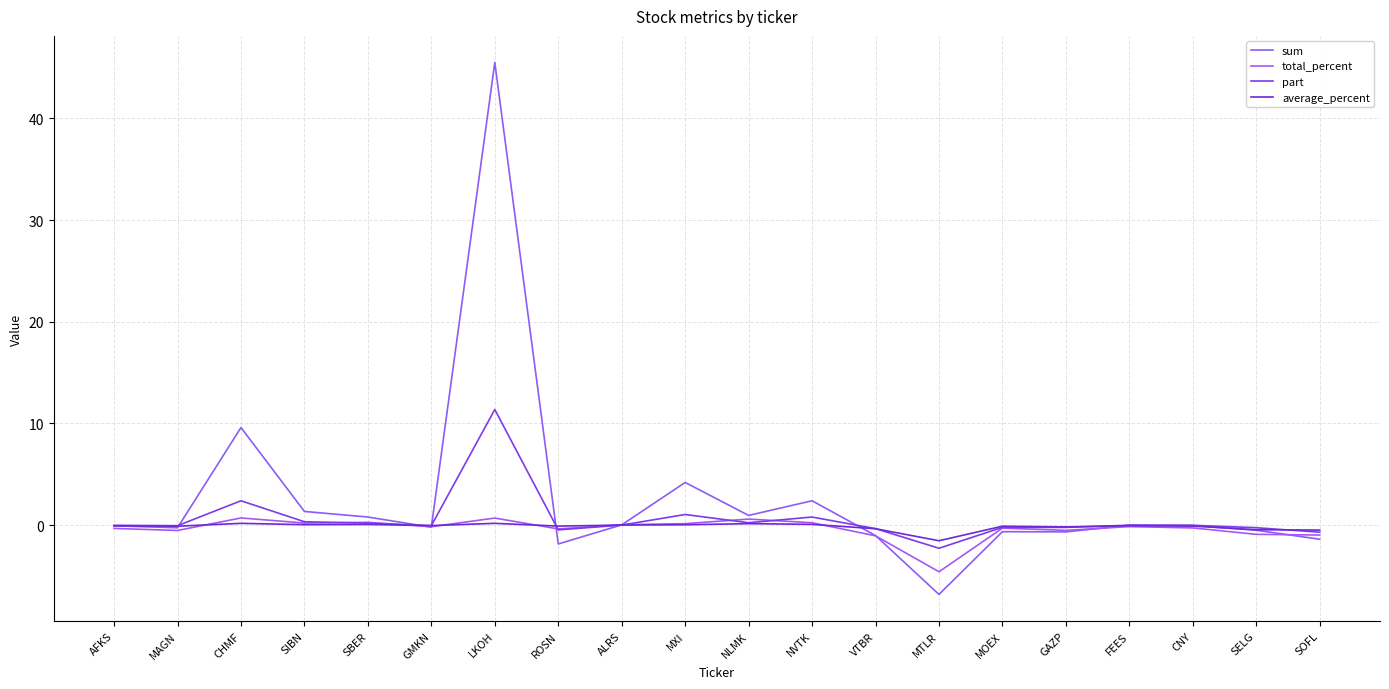

What is the difference between the maximum and second lowest values in the part series?

12.1